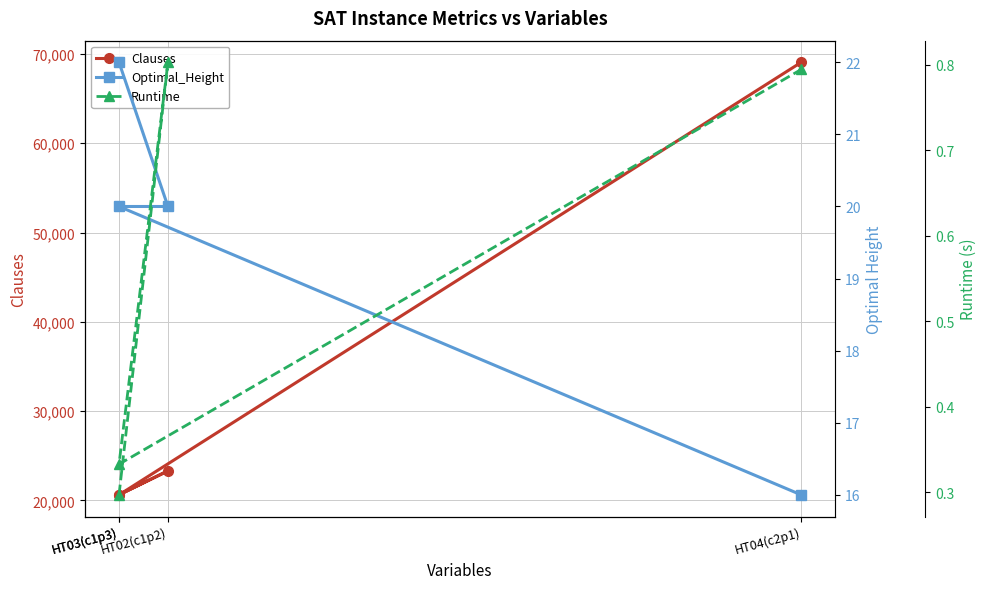

What is the difference between the highest and lowest values at HT03(c1p3)?

20625.7